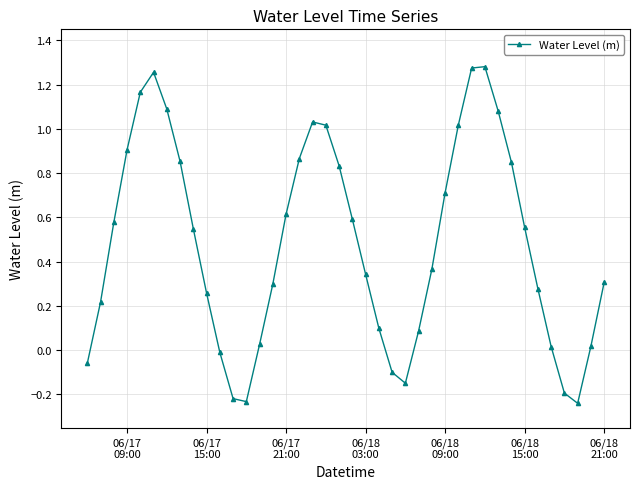

How many values are below 0?

8